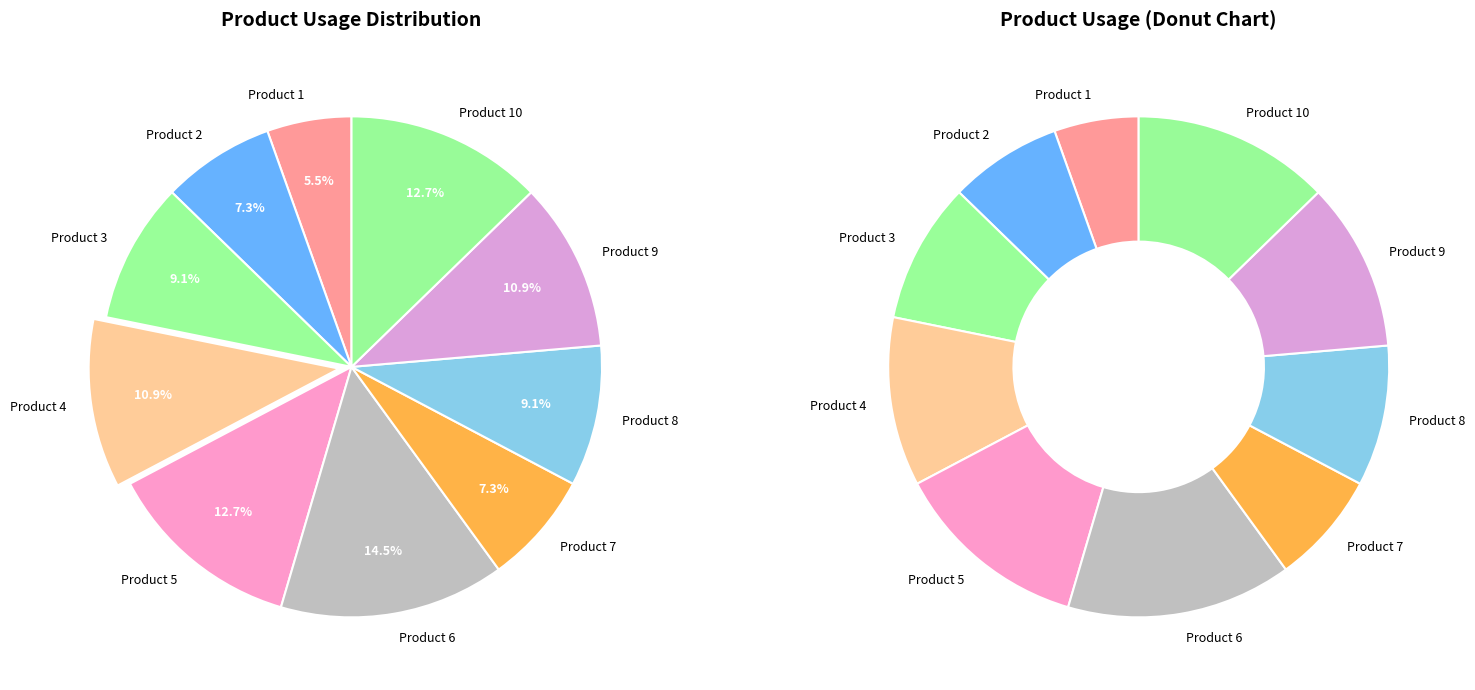

How many segments does this pie chart have?

10